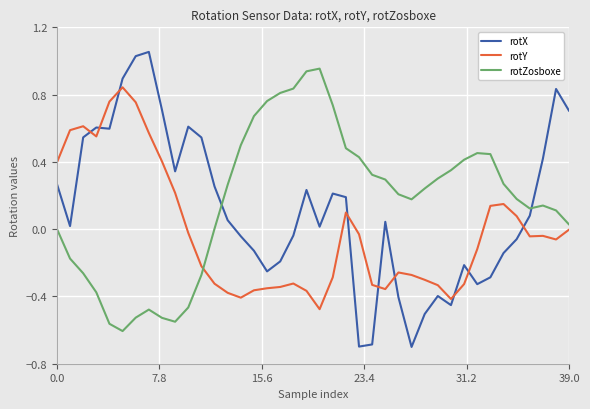

What is the minimum value for rotX?

-0.7